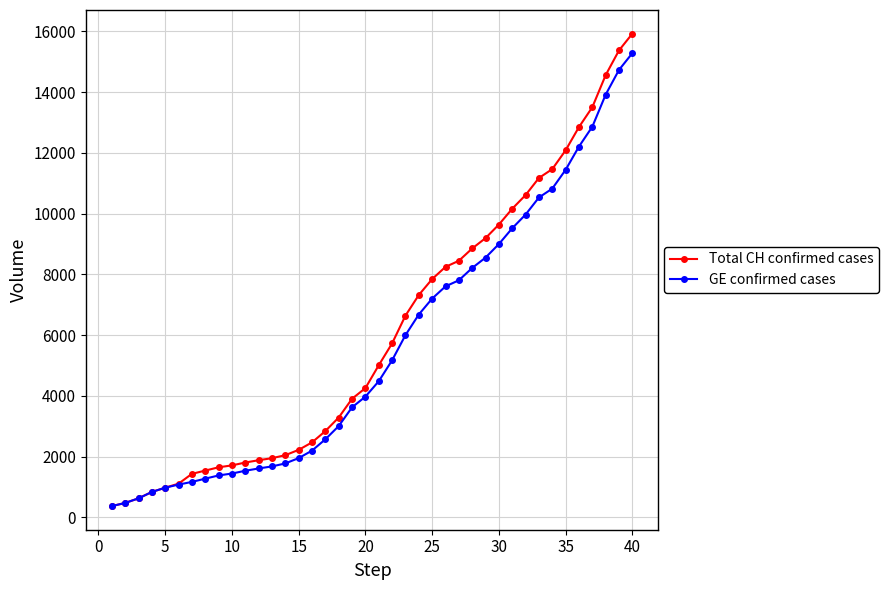

Which series has the largest range (max minus min)?

Total CH confirmed cases